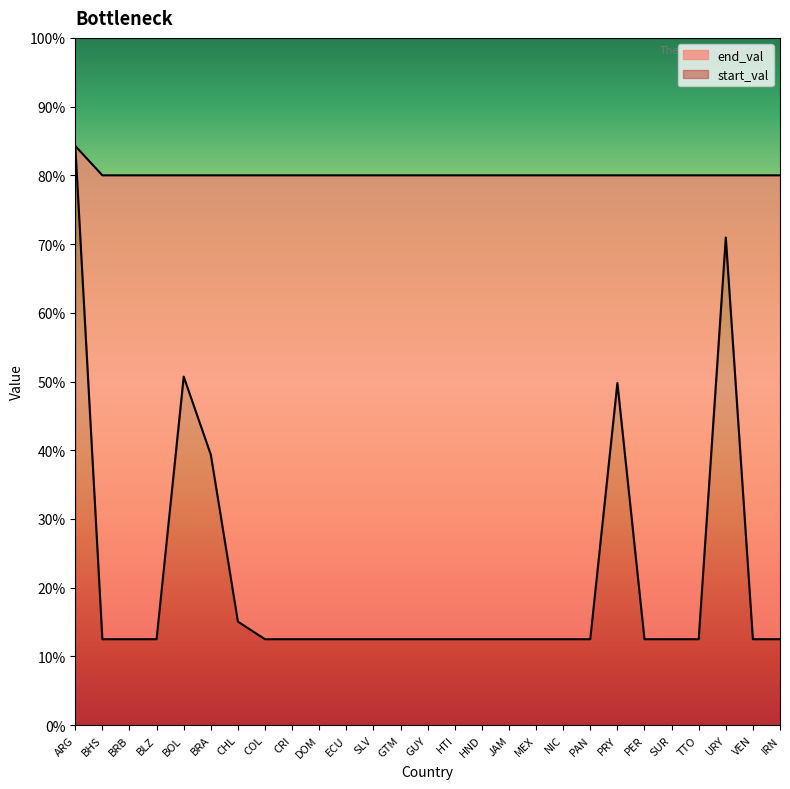

Is the value of start_val at GTM greater than the value of end_val at NIC?

No